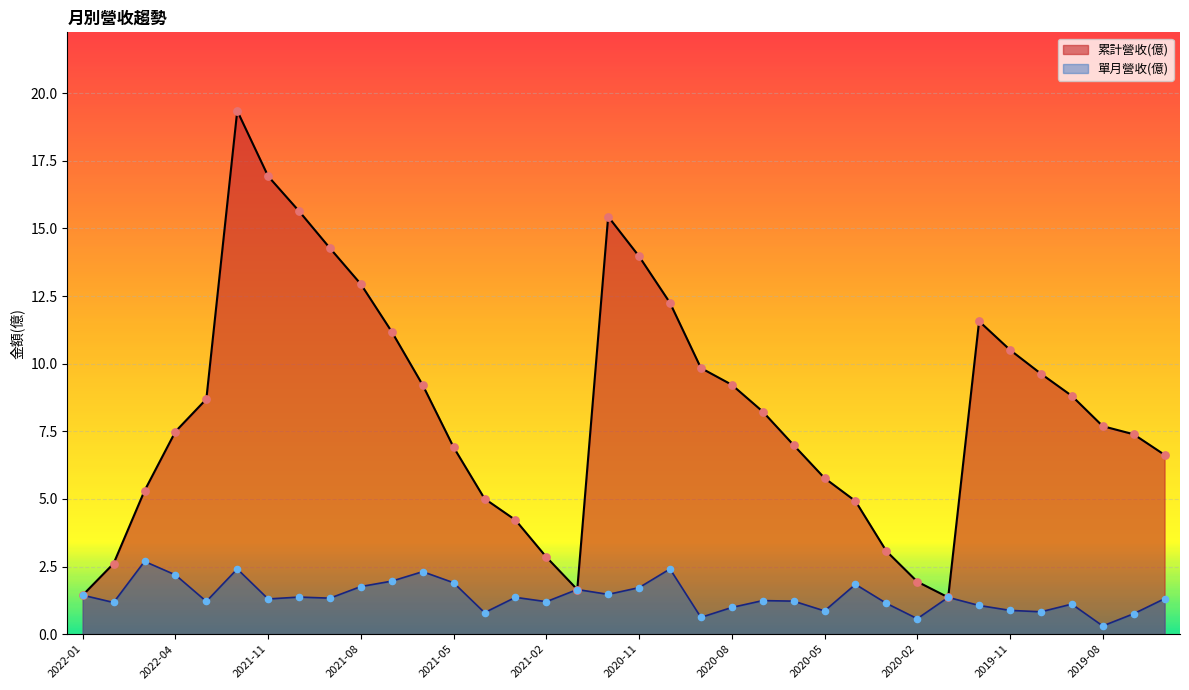

What are all the series names shown in the legend?

累計營收(億), 單月營收(億)